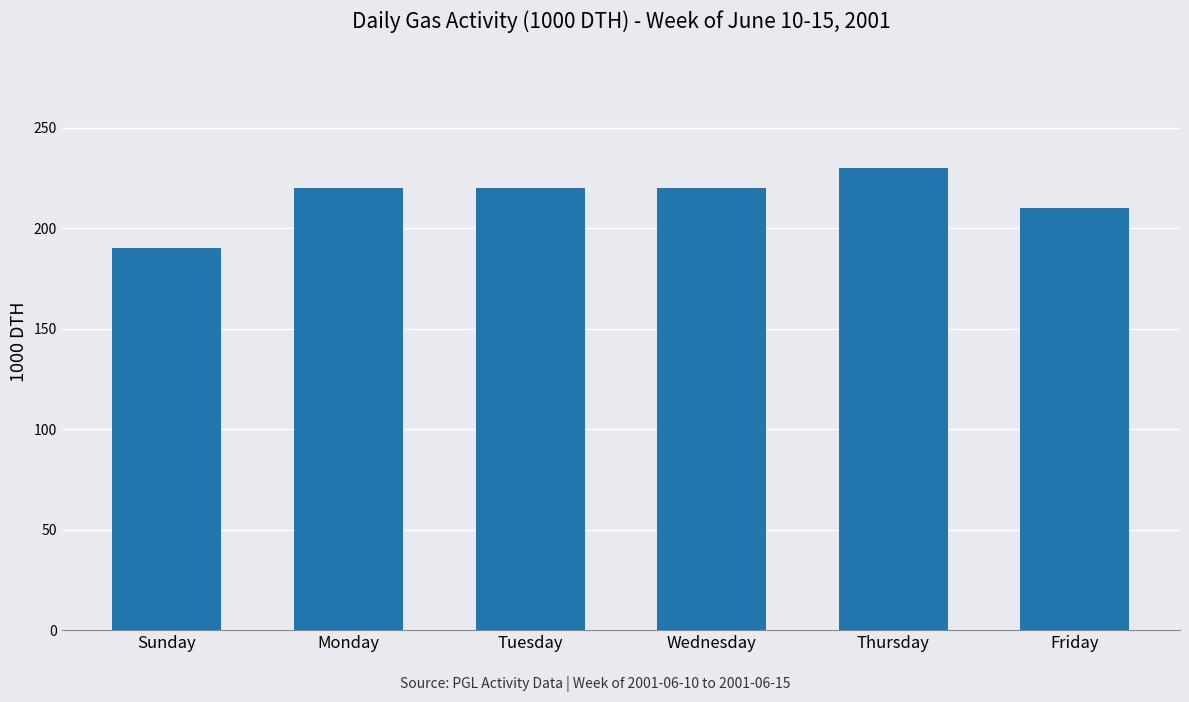

What is the difference between the second highest and second lowest values?

10